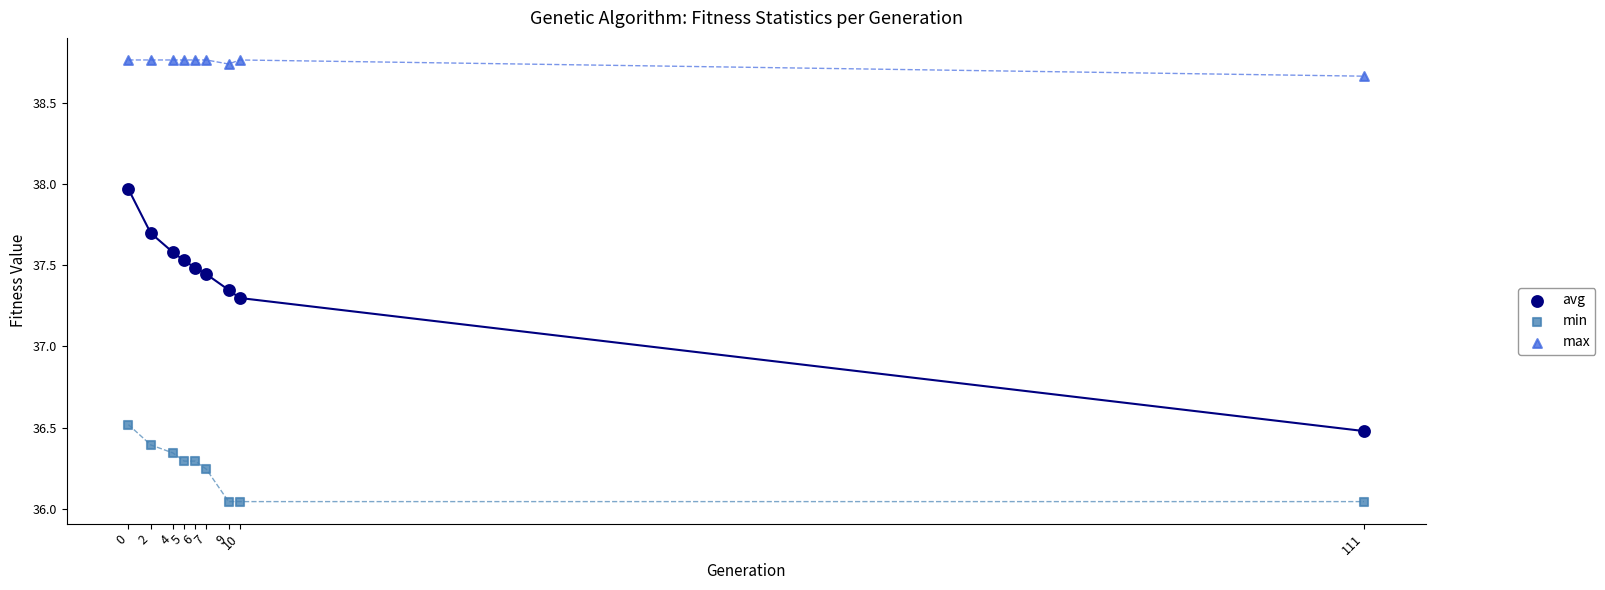

Which series has the largest Y range (max minus min)?

avg